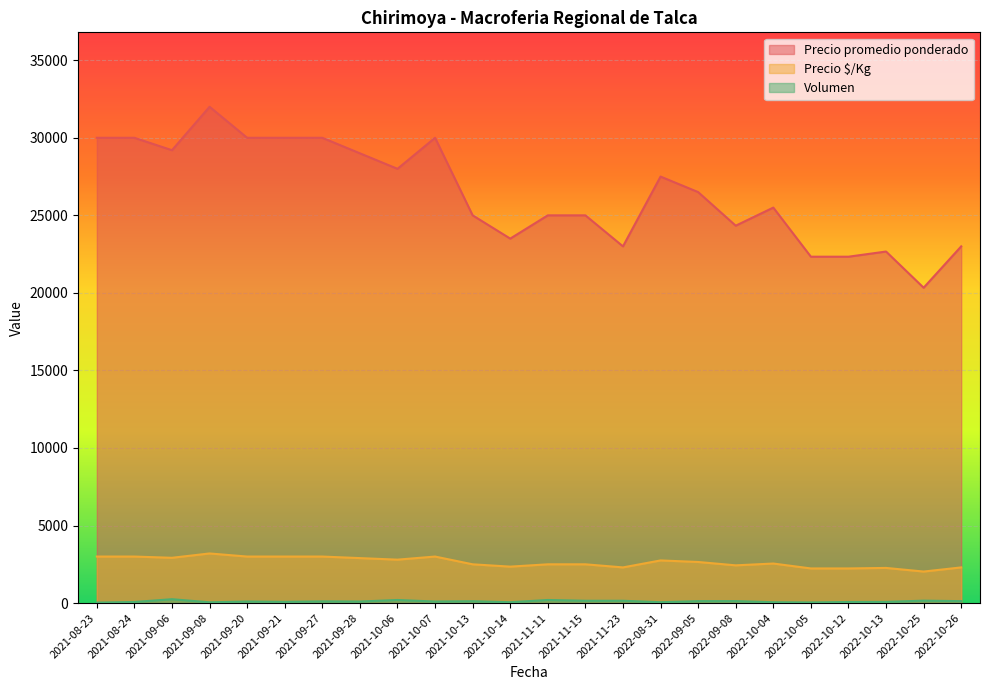

At which label does Precio $/Kg reach its minimum?

2022-10-25